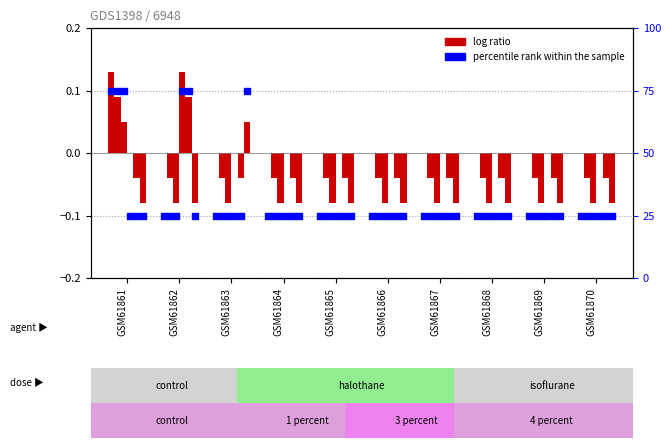

Which series reaches the minimum Y coordinate?

col 2